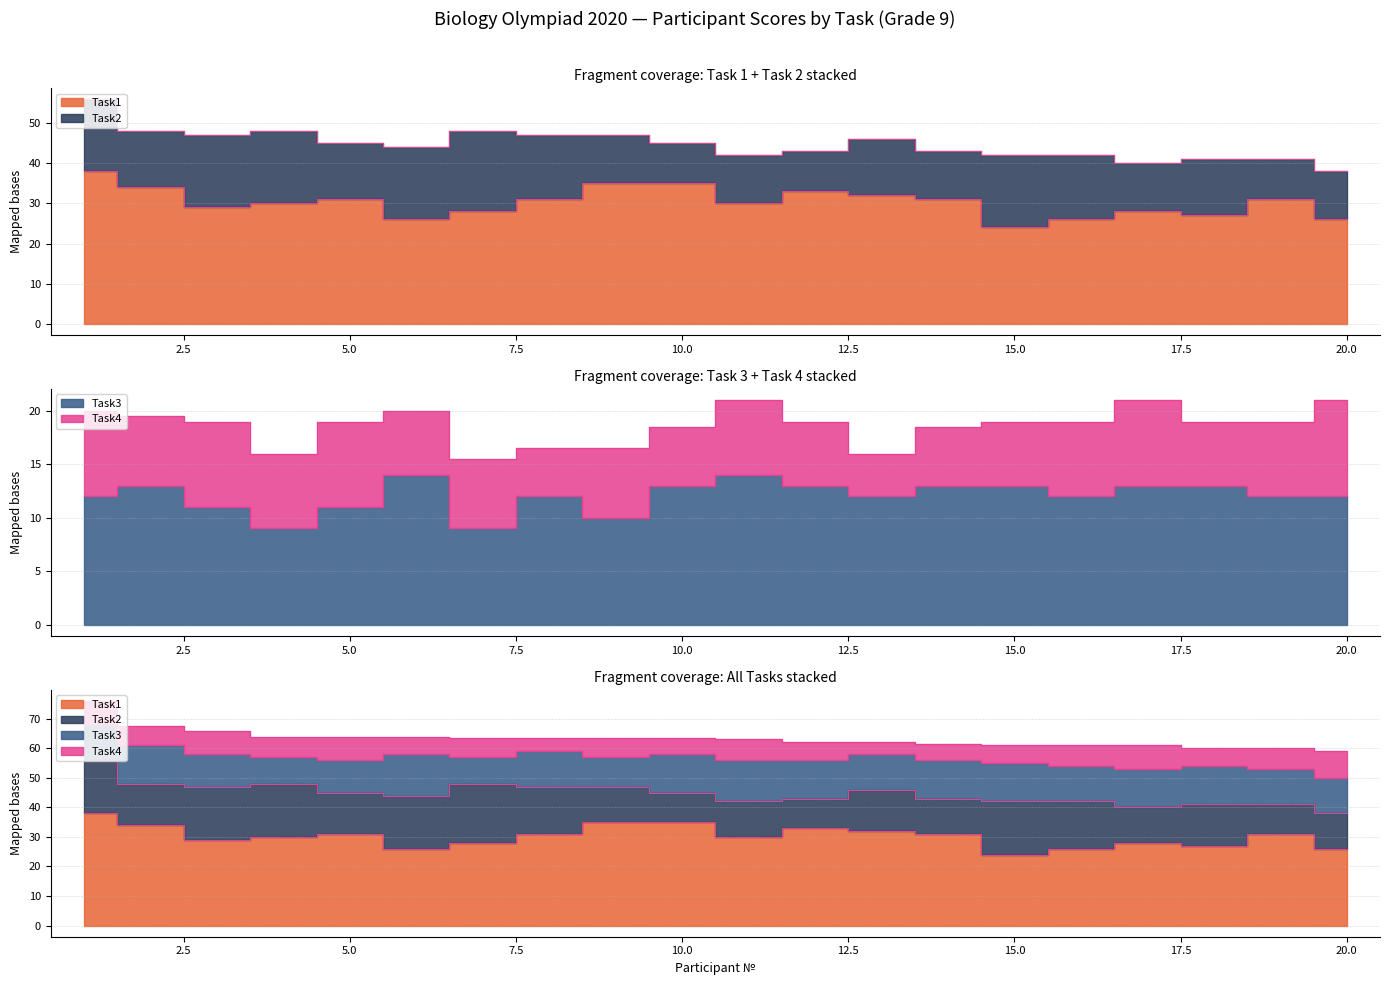

What is the average value of the Task3 series?

12